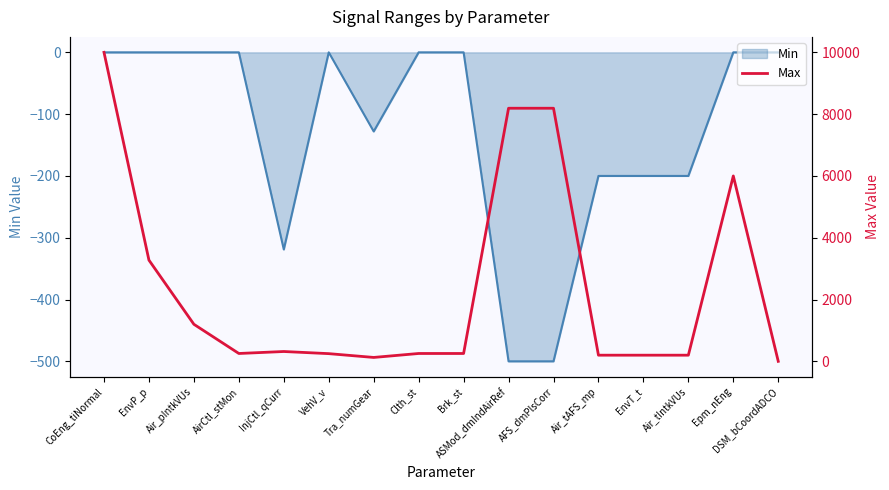

Is it true that Min equals -215 at EnvP_p?

False